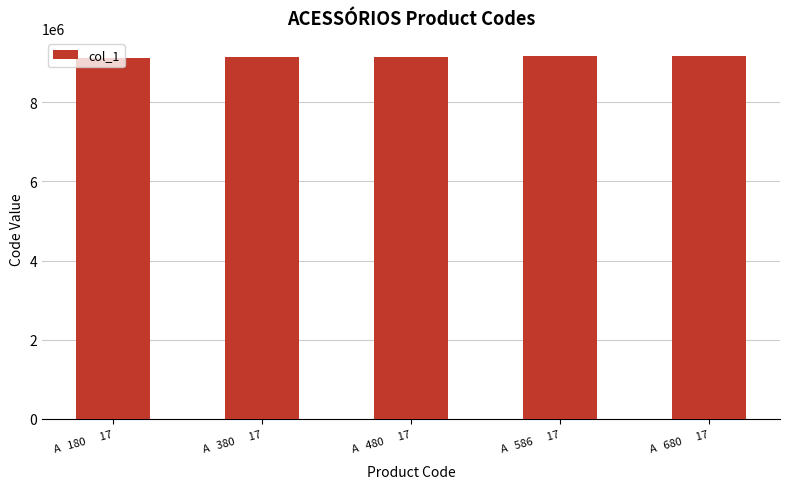

What is the value of the 4th bar from the left?

9158617